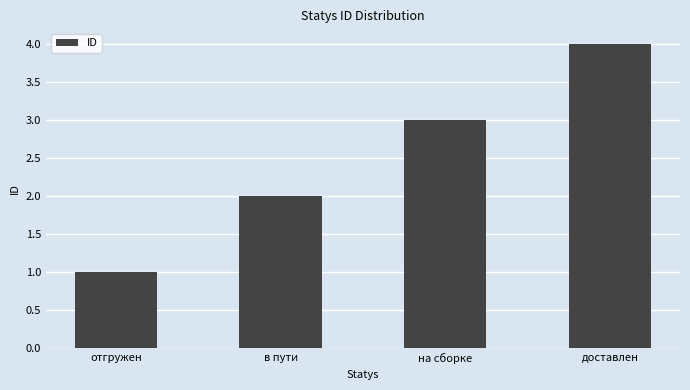

What is the sum of all values?

10